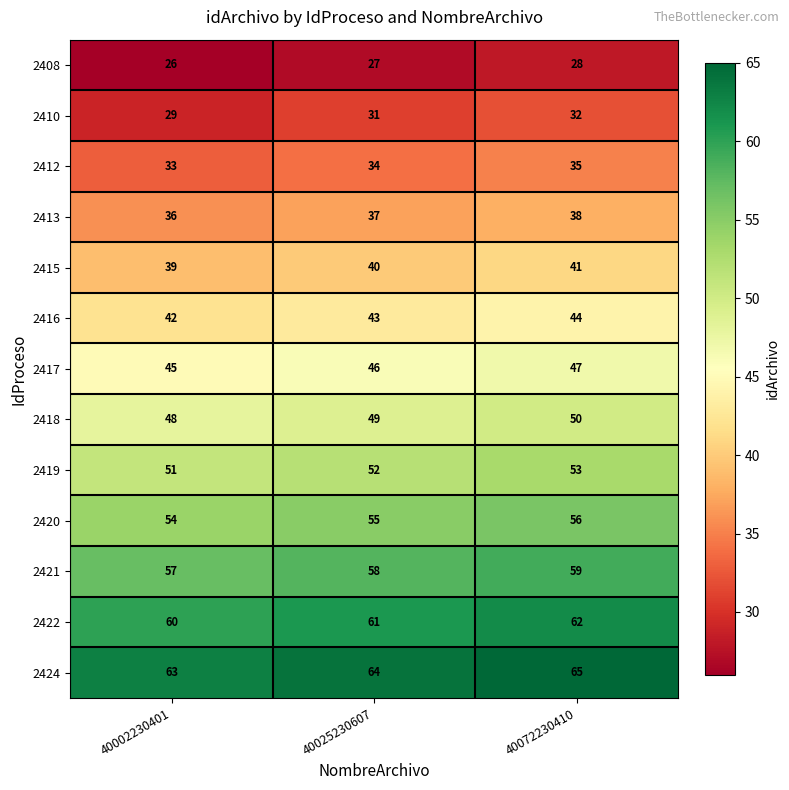

The value of 2422 at 40072230410 is 25. True or false?

False